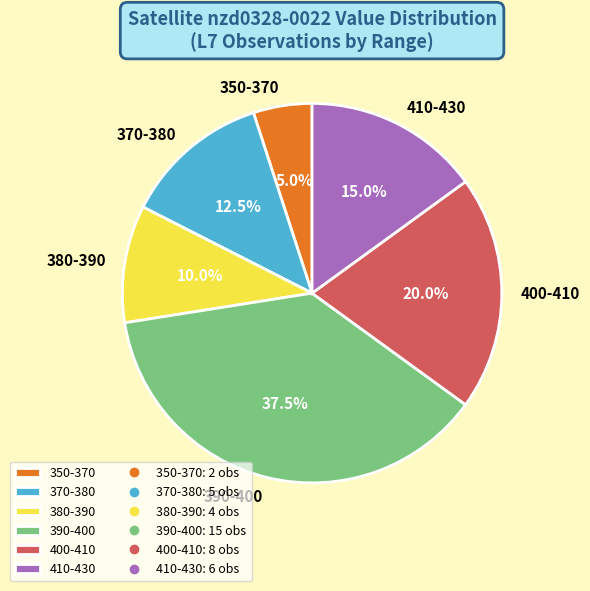

What is the ratio of the value at 380-390 to the value at 410-430?

0.7